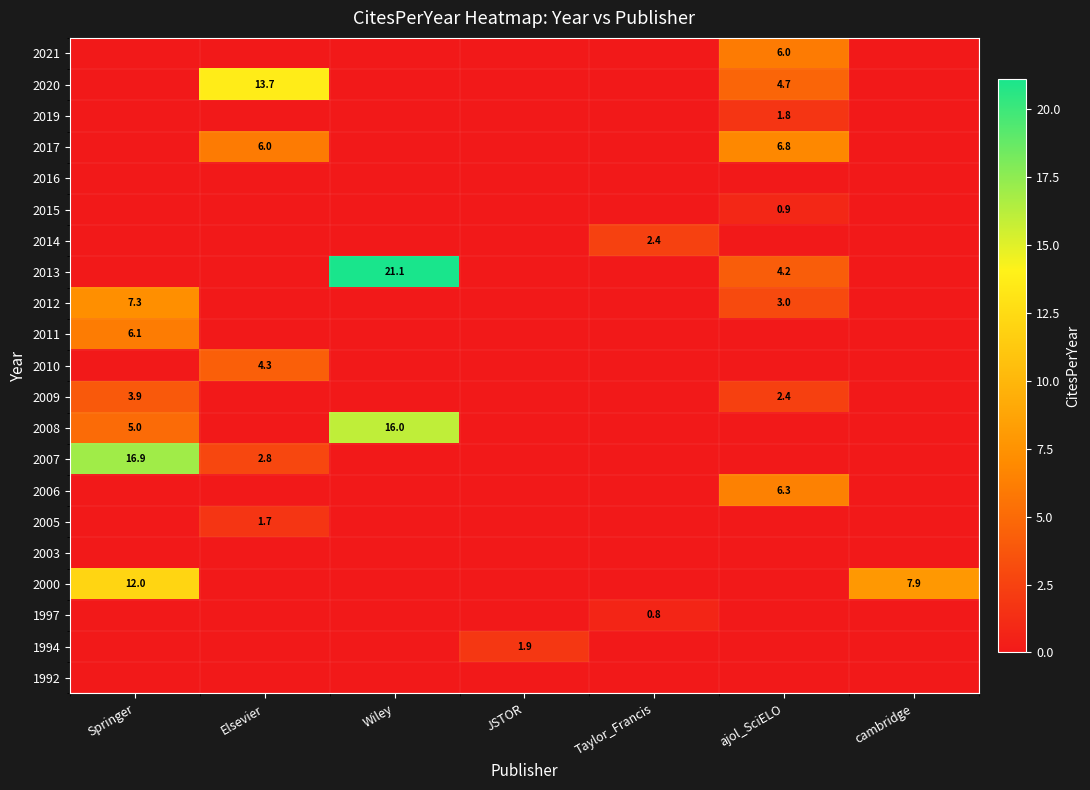

The 1994 series shows -1.1 at Springer. True or false?

False